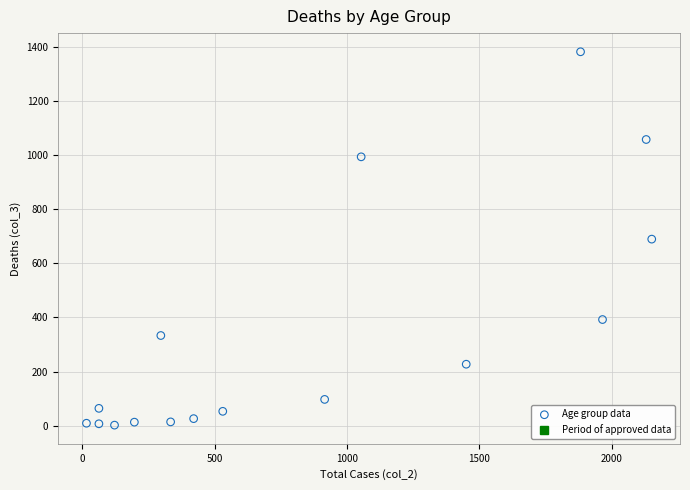

What is the range of Y values (max minus min)?

1379